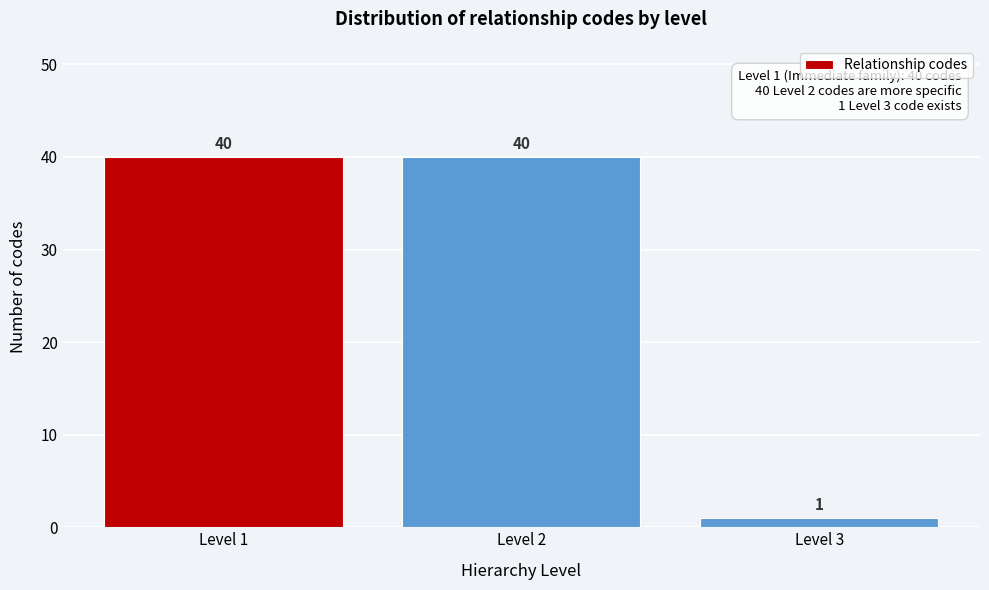

Reading left to right, what are all the values shown in this chart?

40	40	1